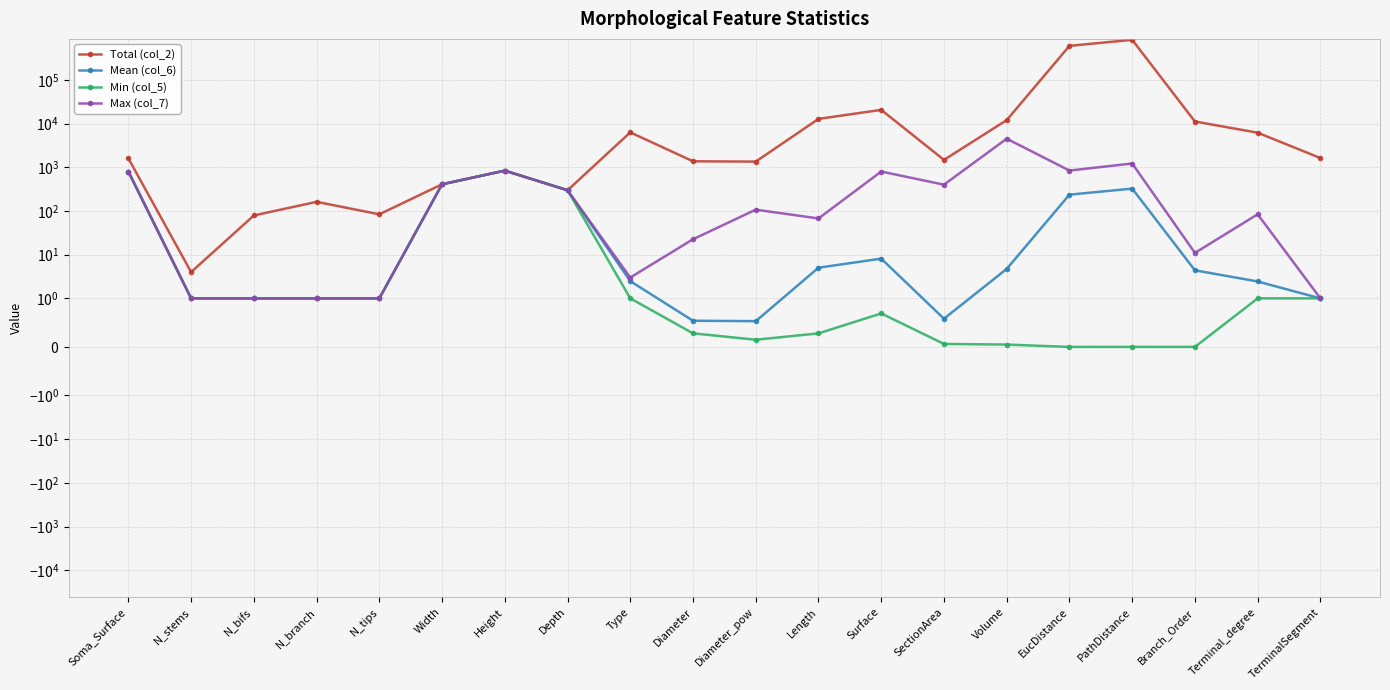

Is the value of Total (col_2) at N_branch greater than the value of Min (col_5) at Soma_Surface?

No